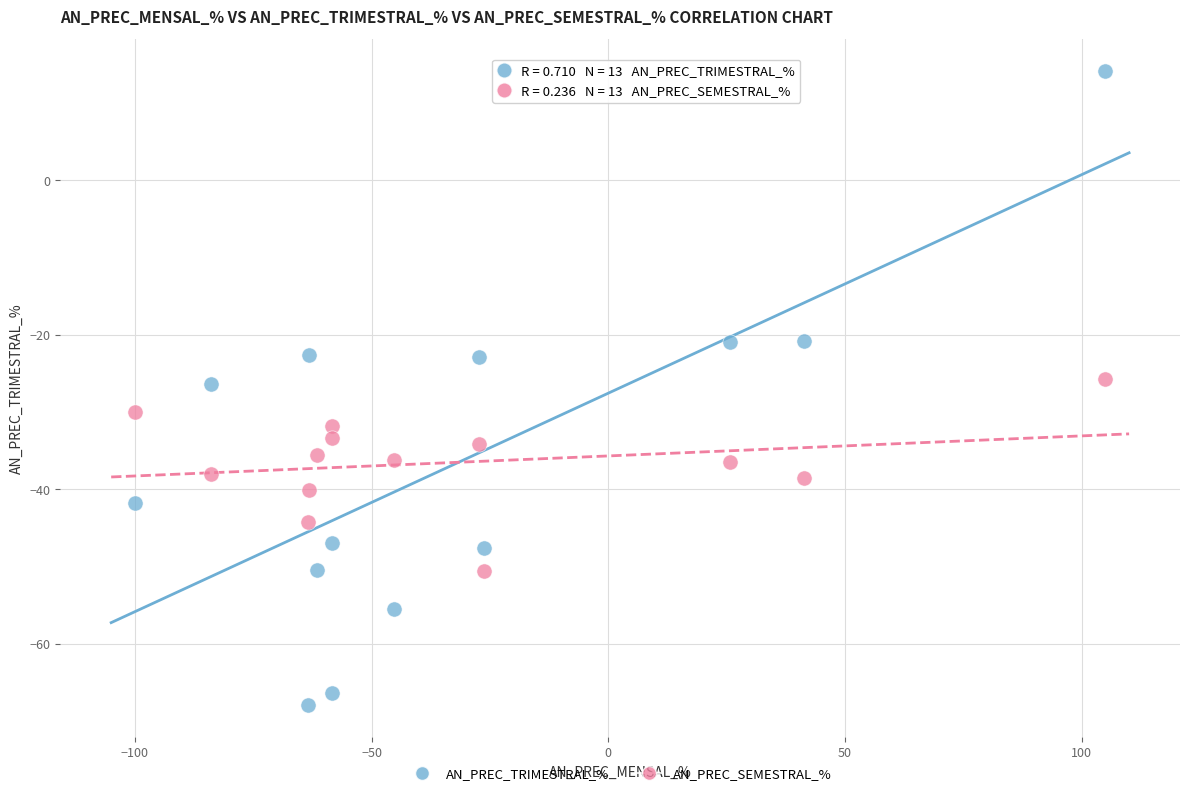

Across all data points, what is the range of X values (max minus min)?

205.0